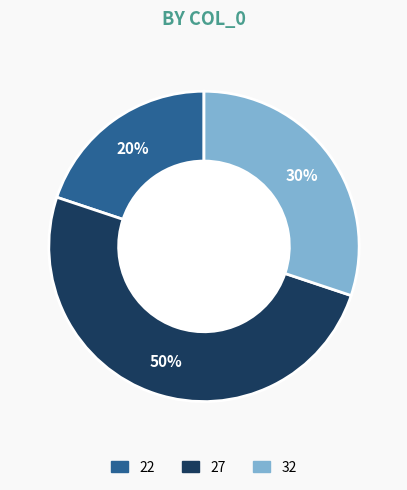

To the nearest percent, what is the average slice percentage?

33%